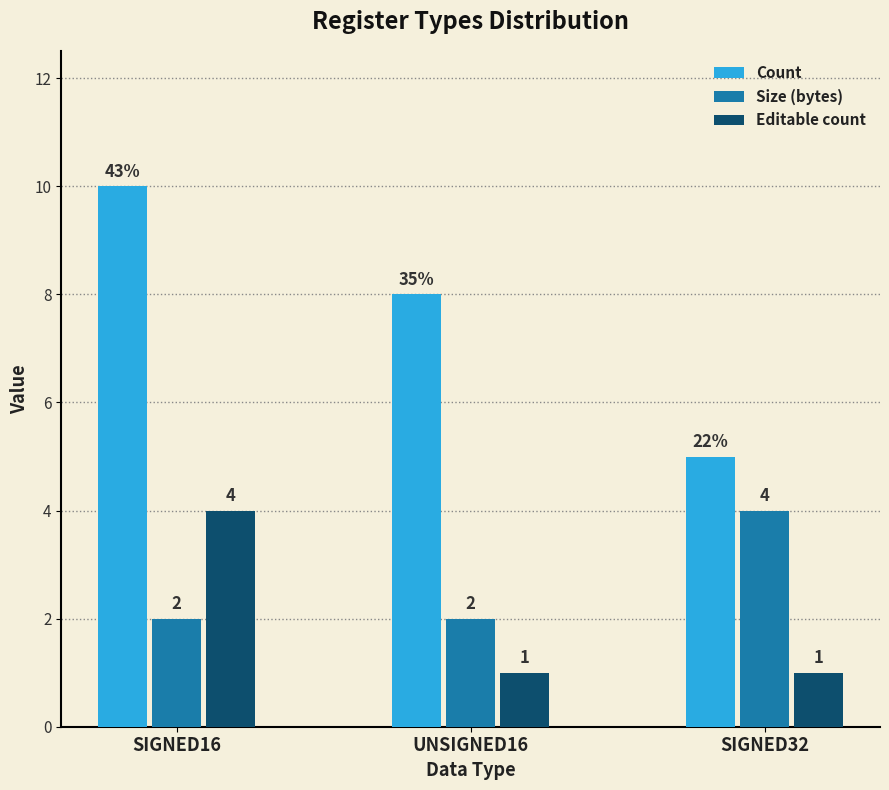

What is the average value of the Count series?

8